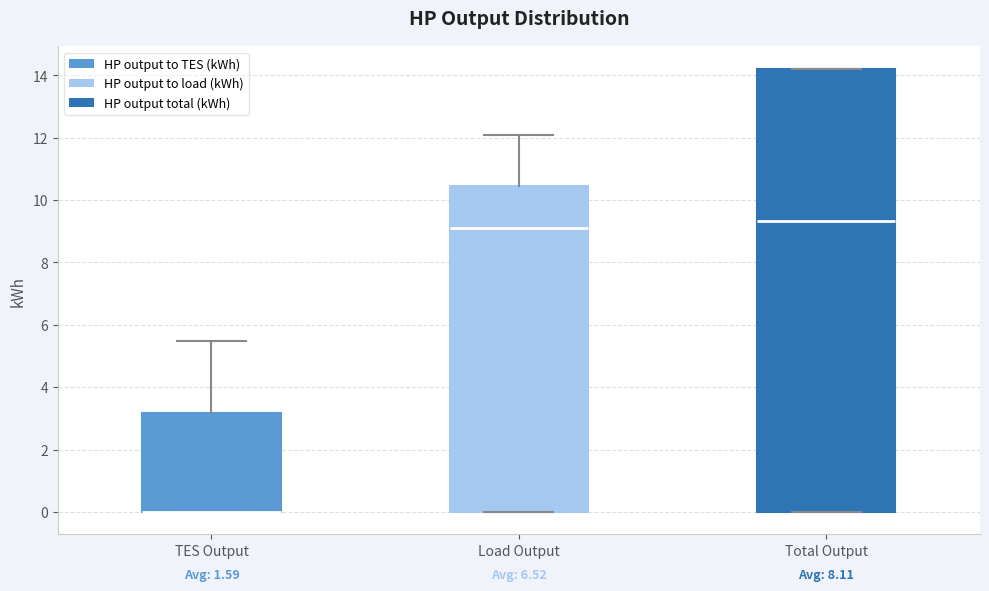

Reading left to right, read every box against the y-axis: the position of its median line, the range the box covers, and the ends of its whiskers. The values are not printed on the chart, so give them approximately, as read against the axis.

TES Output: median 0.0 (drawn on the box's lower edge), box 0.0 to 3.2, whiskers 0.0 to 5.4
Load Output: median 9.2, box 0.0 to 10.4, whiskers 0.0 to 12.0
Total Output: median 9.4, box 0.0 to 14.2, whiskers 0.0 to 14.2